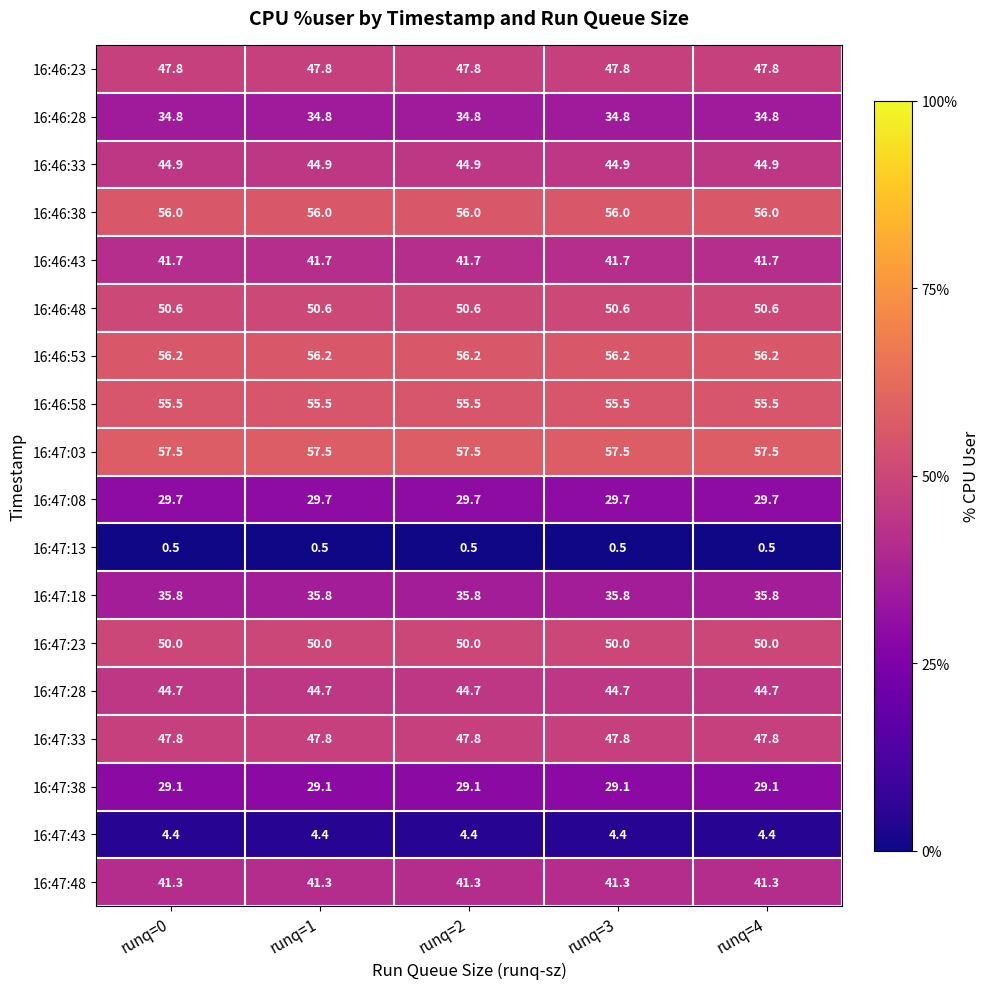

What is the greatest value displayed?

57.5